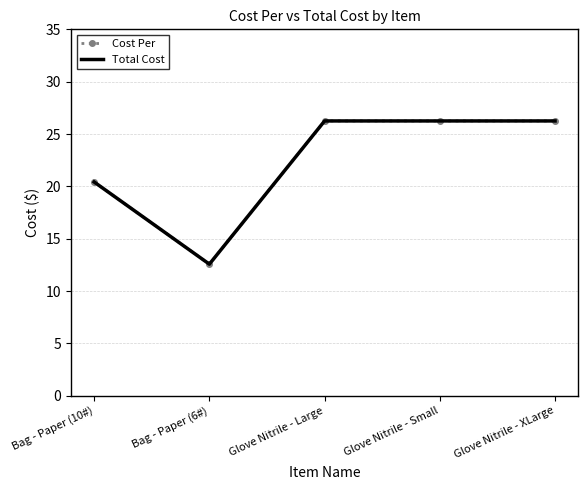

True or false: Cost Per and Total Cost cross at least once.

False